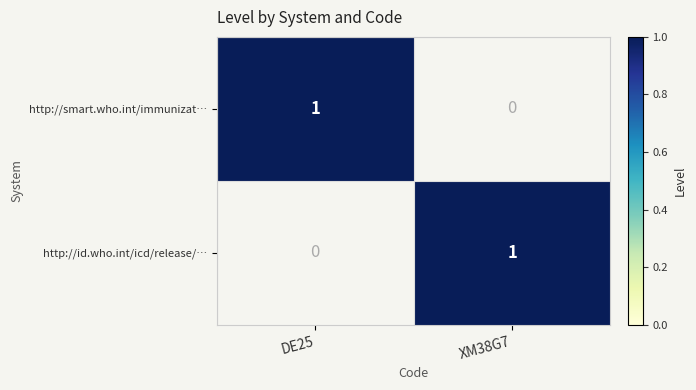

How many data points in http://id.who.int/icd/release/… are less than 1?

1